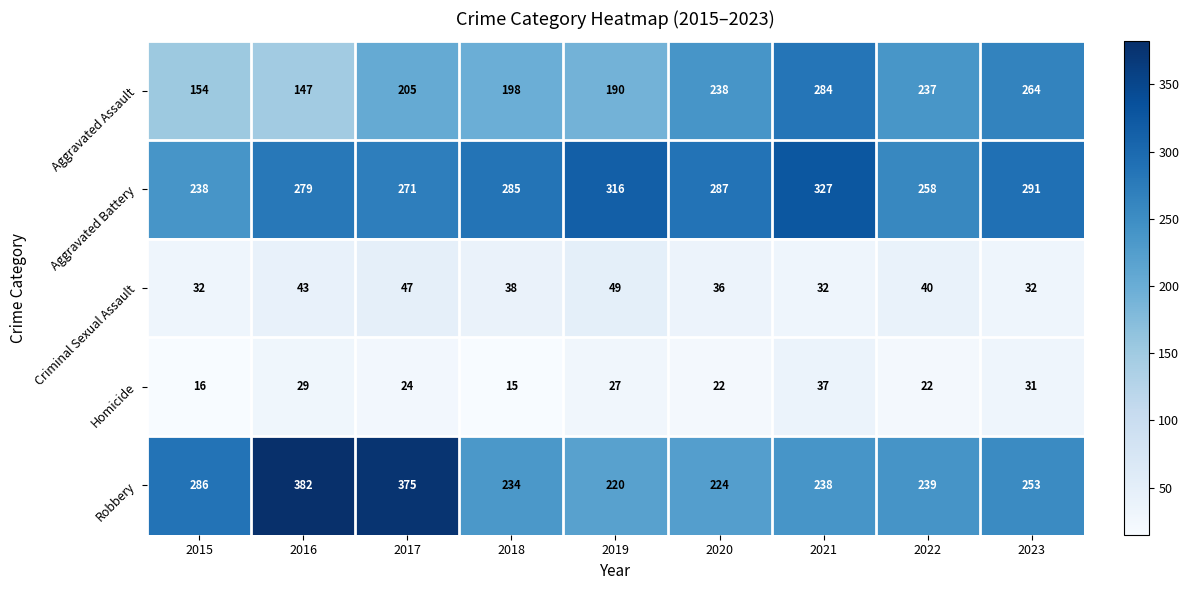

What is the spread (max minus min) of values at 2019?

289